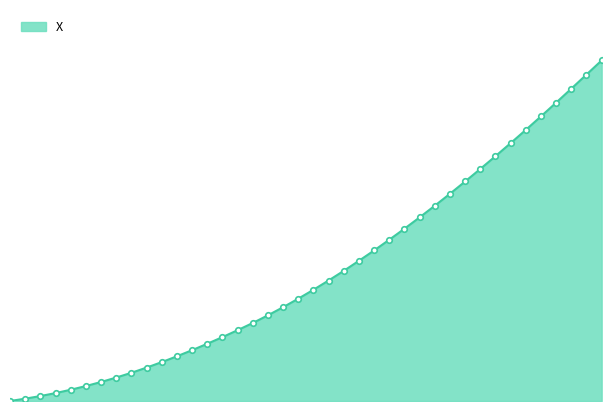

Does the chart display data point markers on the line(s)?

No